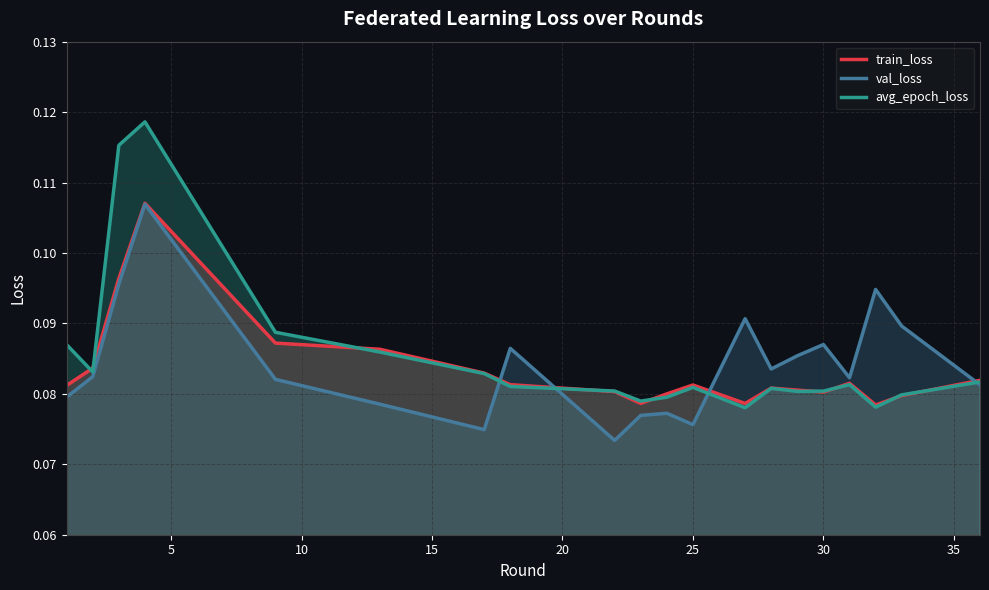

Which series has the widest spread of values?

avg_epoch_loss